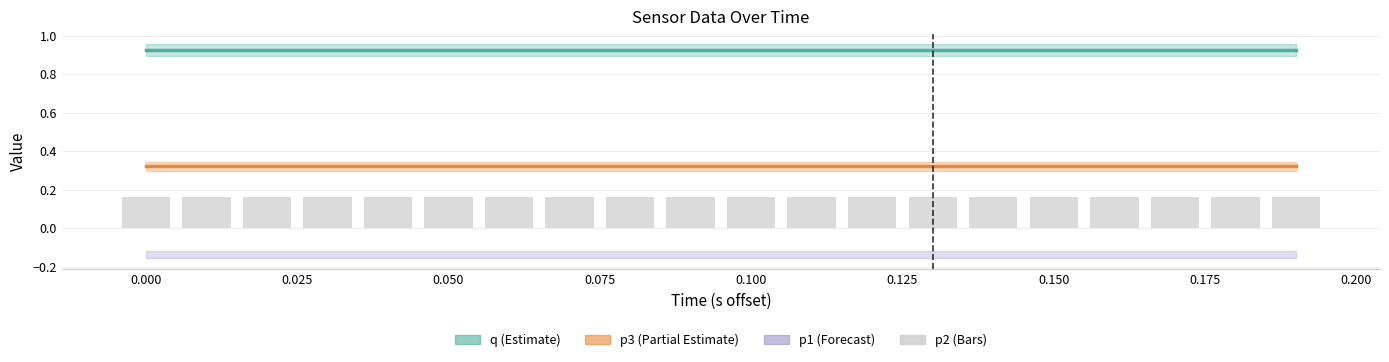

What is the average value of the q_line series?

0.9